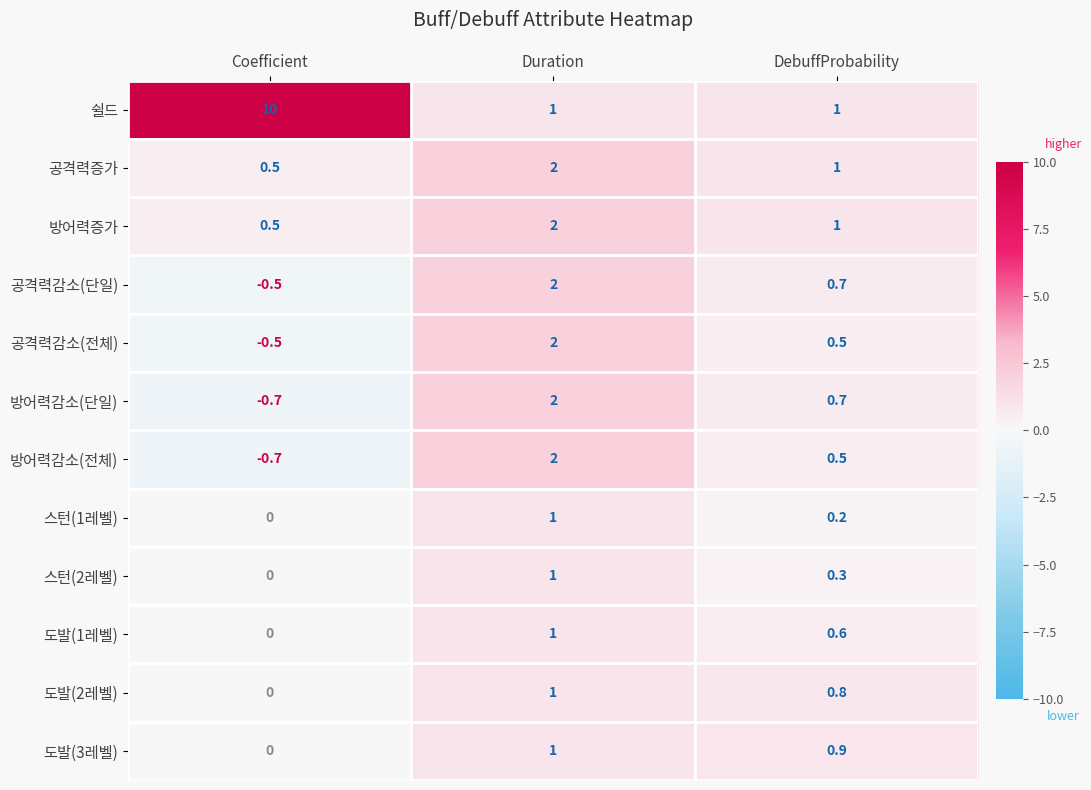

At which label does 스턴(2레벨) reach its peak?

Duration